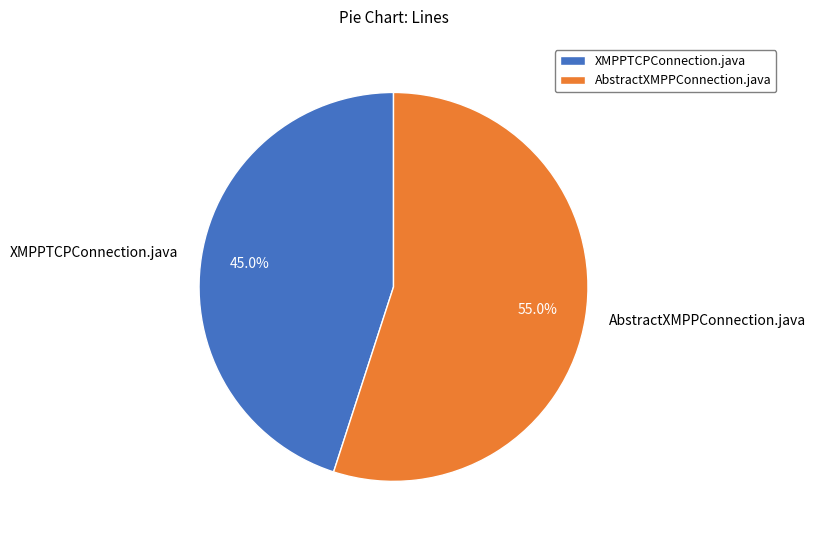

To the nearest percent, what is the combined percentage of AbstractXMPPConnection.java and XMPPTCPConnection.java?

100%